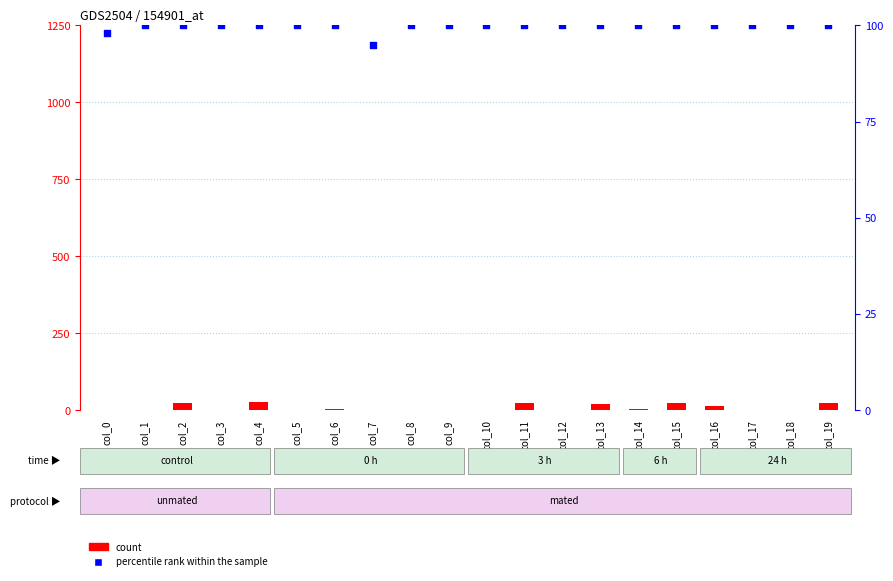

What is the total value across all series at col_18?

100.4